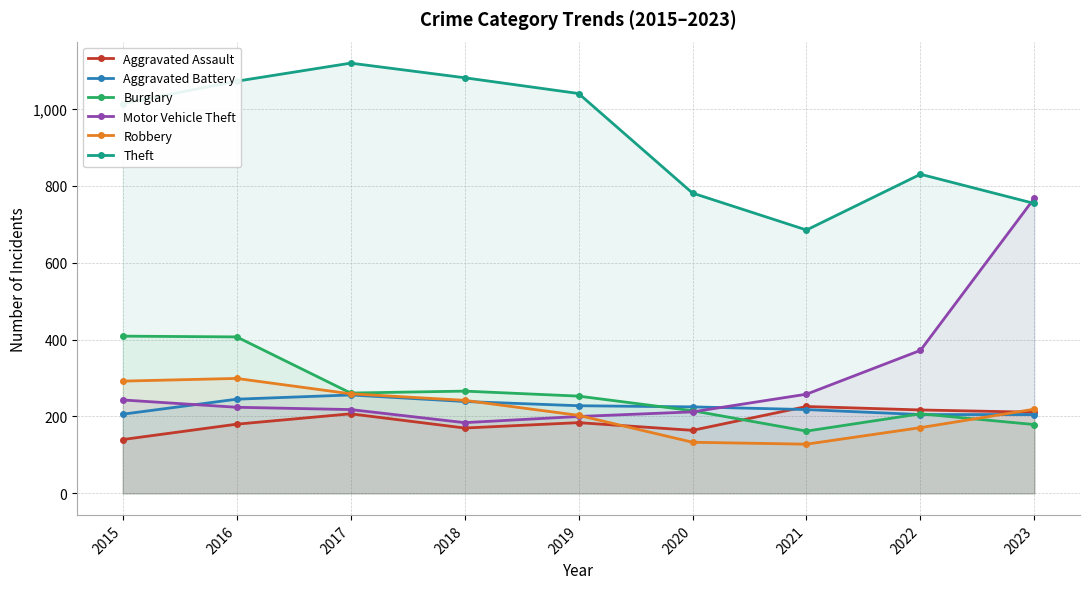

How many data points in Aggravated Assault are less than 184?

4